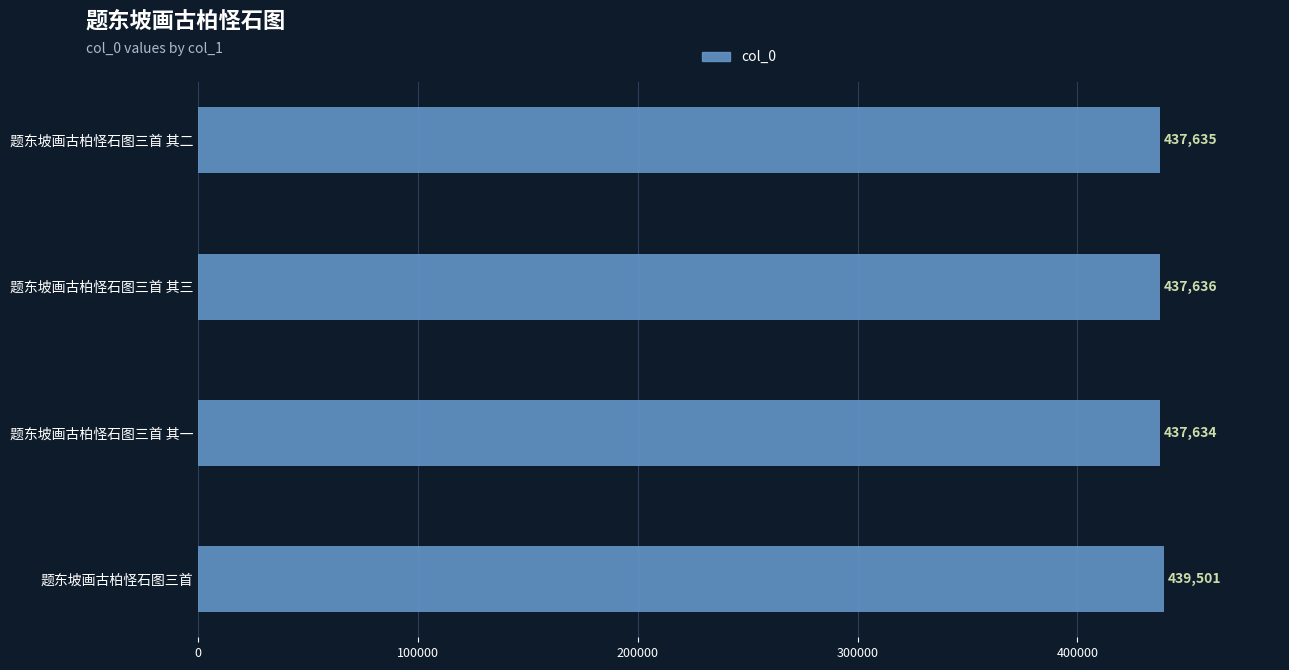

Rank the categories by value from highest to lowest.

题东坡画古柏怪石图三首, 题东坡画古柏怪石图三首 其三, 题东坡画古柏怪石图三首 其二, 题东坡画古柏怪石图三首 其一